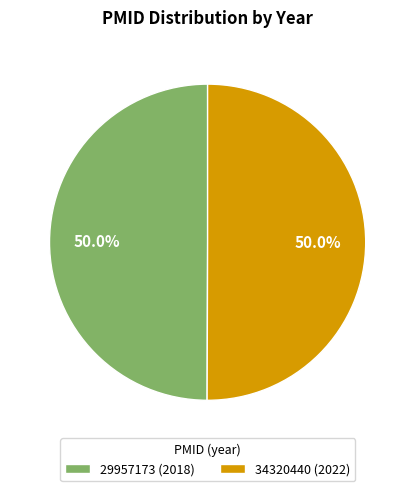

Approximately how many times larger is the value at 29957173 (2018) compared to 34320440 (2022)?

1.0